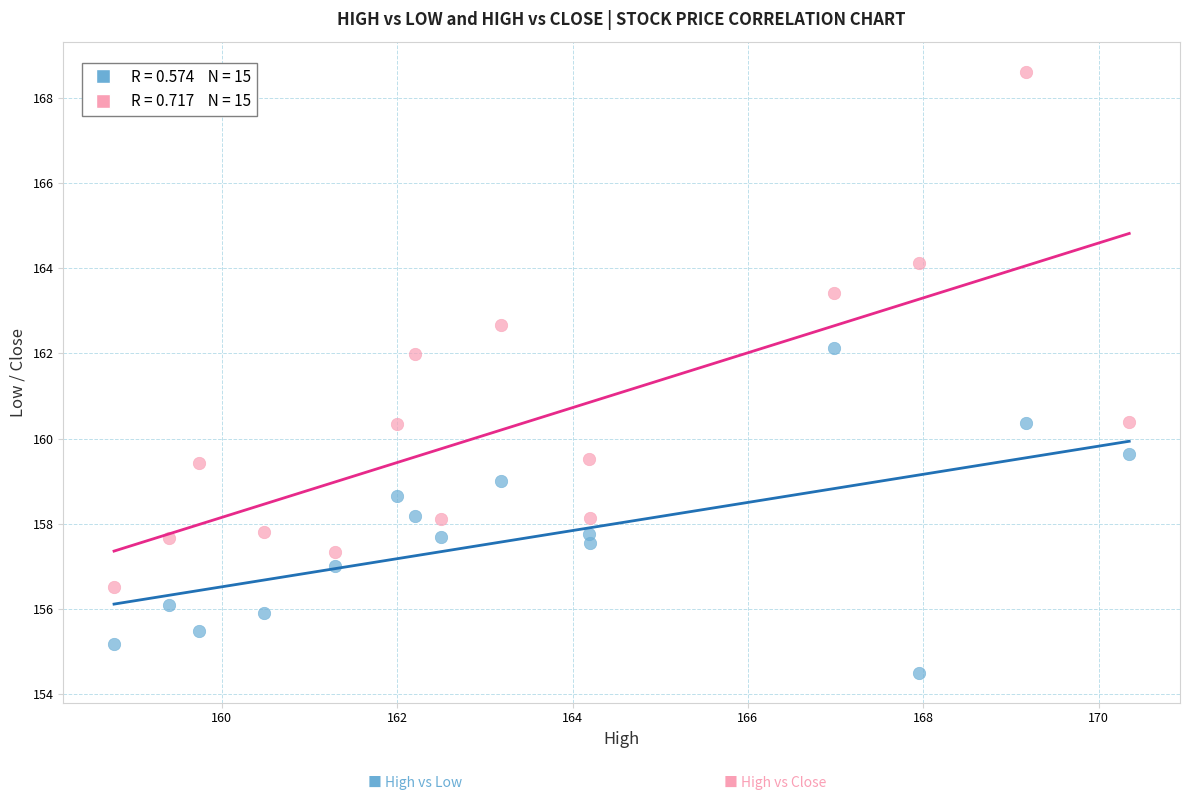

Across all data points, what is the range of Y values (max minus min)?

14.1